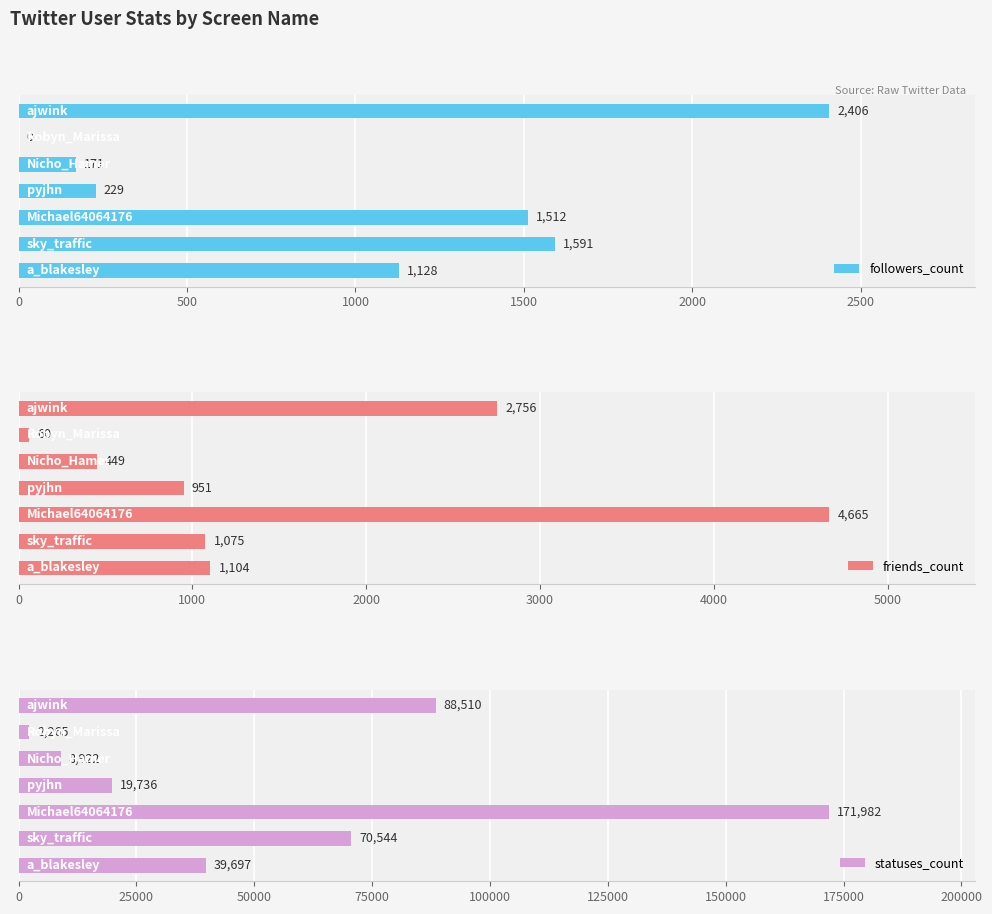

At 2500, list the series in order from smallest to largest.

followers_count, friends_count, statuses_count